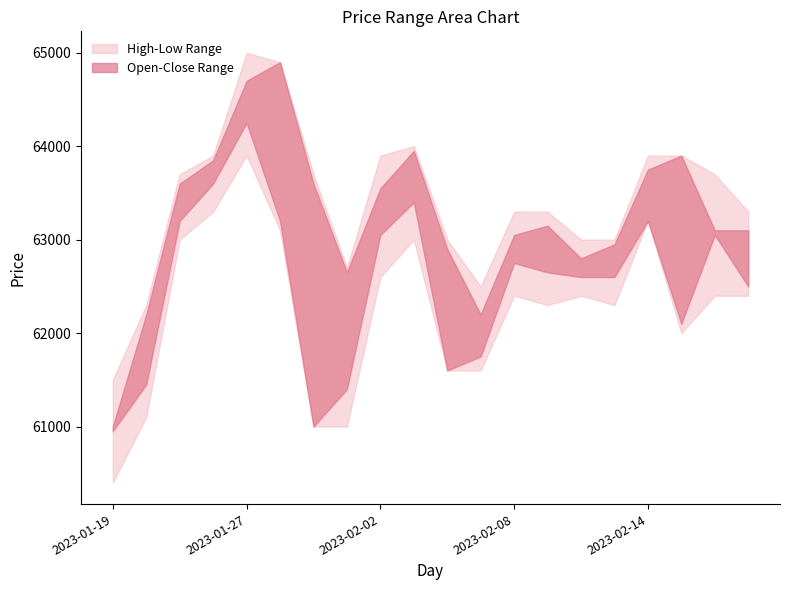

What is the difference between the maximum and second lowest values in the Open series?

3000